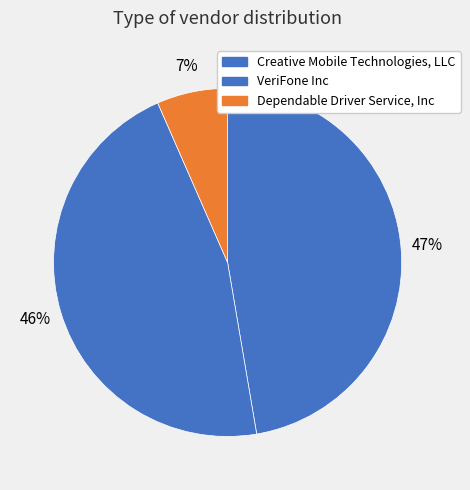

What is the ratio of the value at Dependable Driver Service, Inc to the value at VeriFone Inc?

0.1